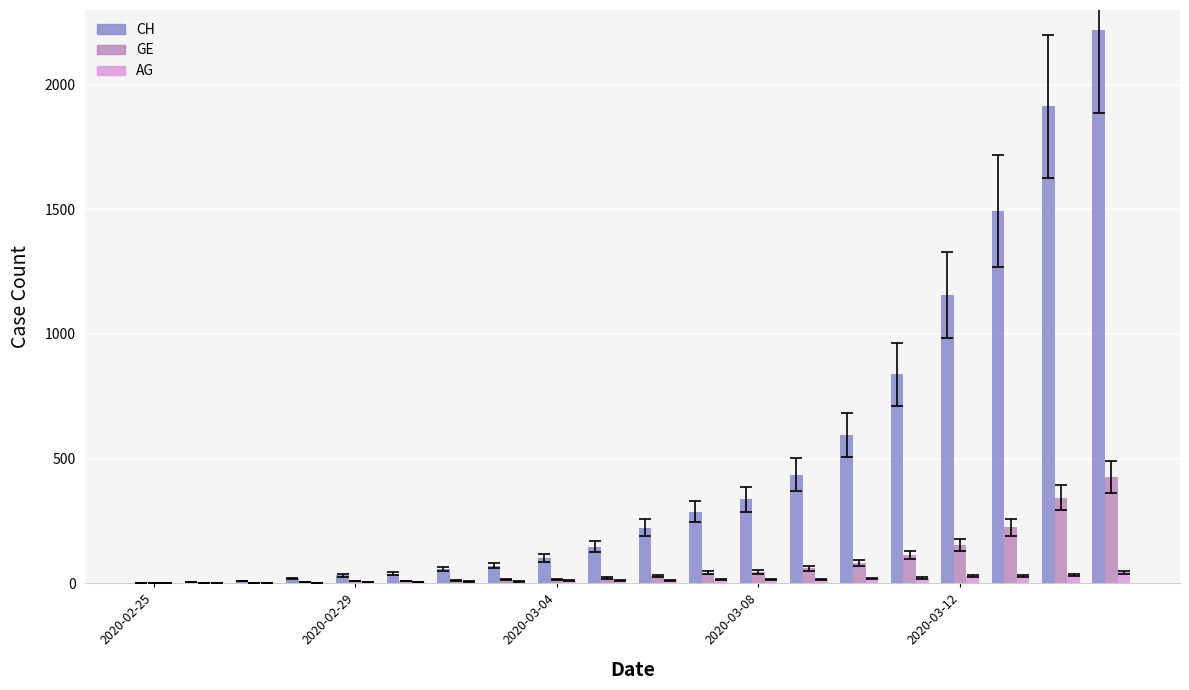

What is the greatest value displayed?

2220